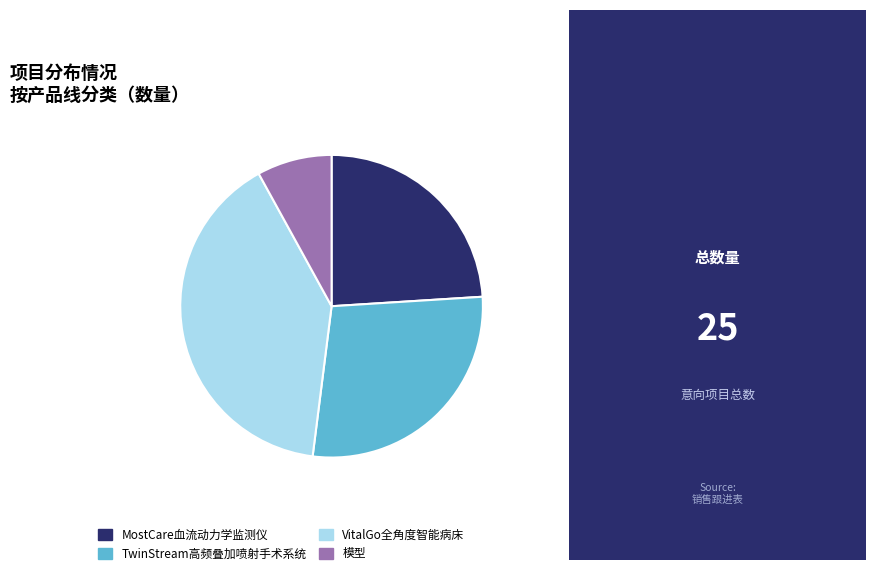

Does any single category account for the majority?

No